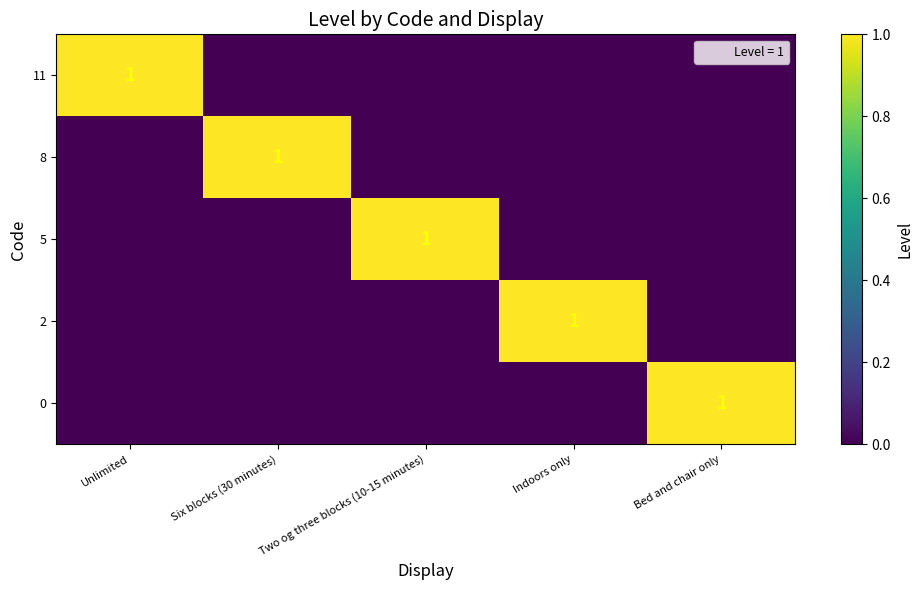

Is the value of 2 at Six blocks (30 minutes) greater than the value of 5 at Indoors only?

No